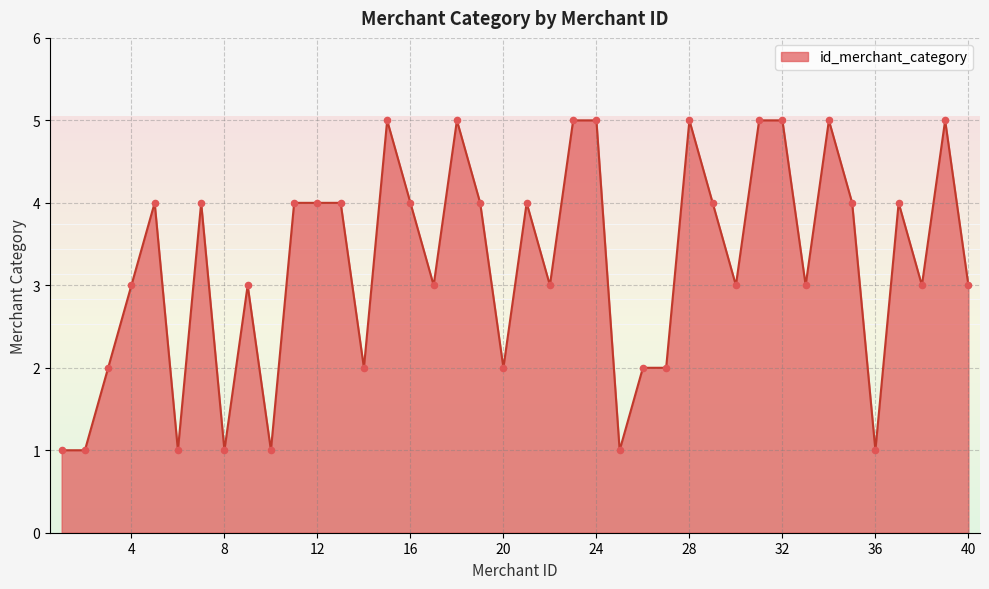

What is the difference between the maximum and minimum values?

4